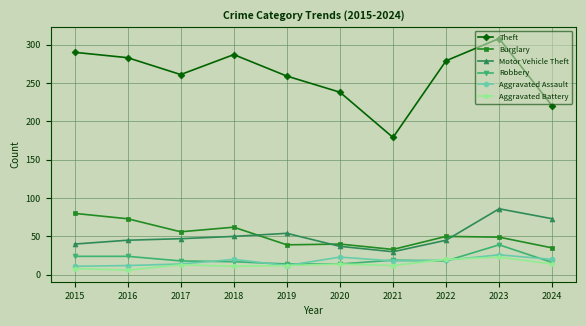

What is the sum of all Robbery values?

203